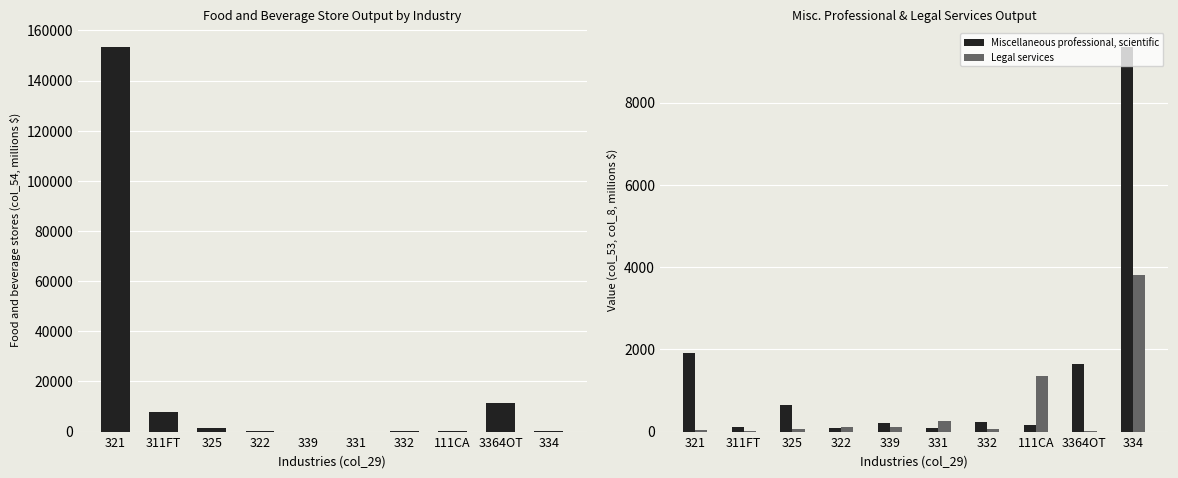

Is the value of Legal services at 3364OT greater than the value of Food and beverage stores at 331?

Yes